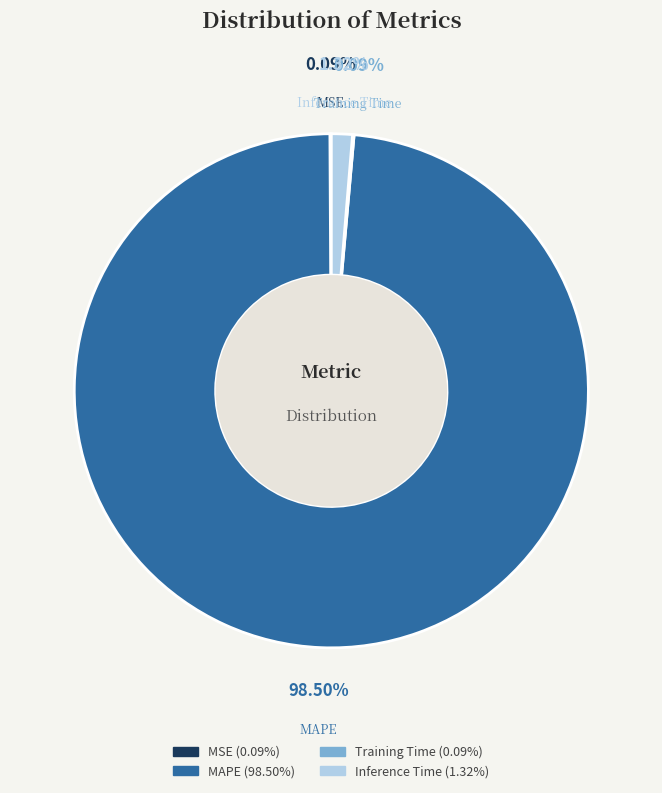

To the nearest percent, what is the difference between the largest and smallest slice percentages?

98%